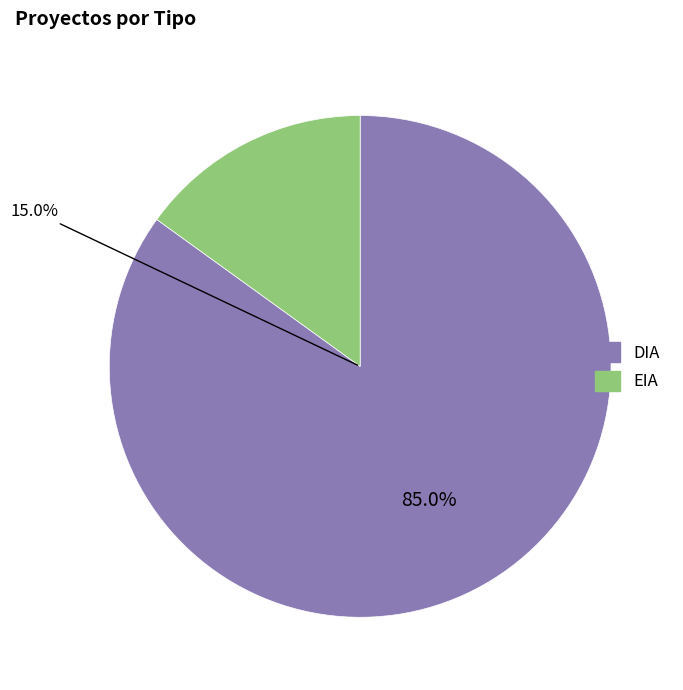

Rank the categories by value from highest to lowest.

DIA, EIA